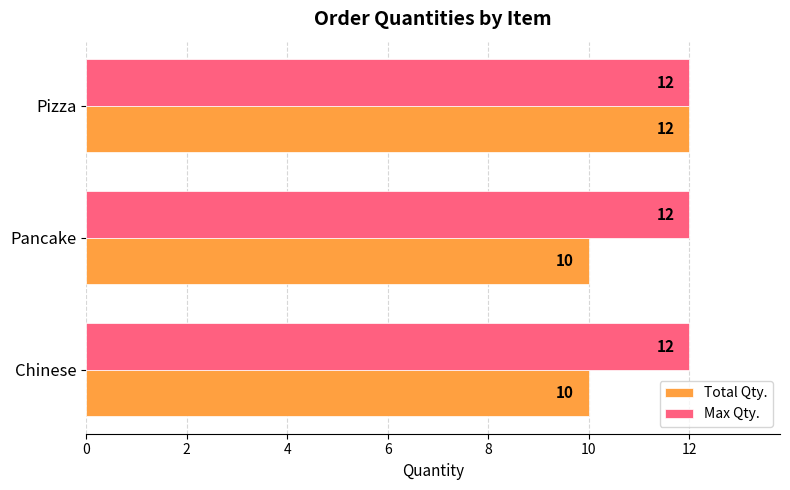

List the series in order of their overall mean, highest first.

Max Qty., Total Qty.